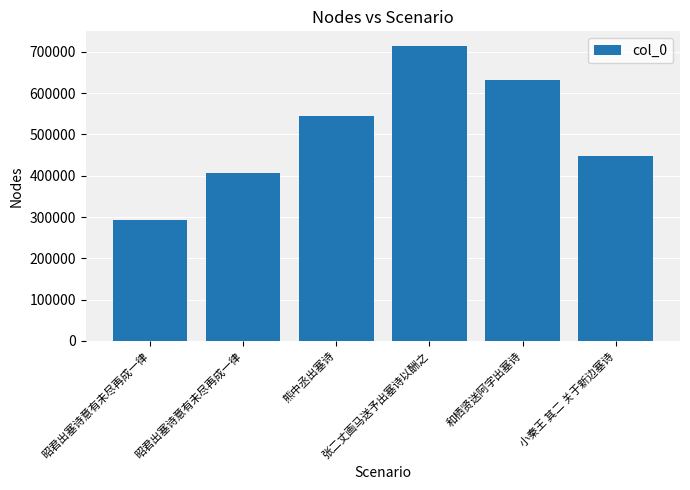

Reading left to right, list all the values displayed in this chart.

昭君出塞诗意有未尽再成一律=293280	昭君出塞诗意有未尽再成一律=407052	熊中丞出塞诗=545752	张二丈画马送予出塞诗以酬之=713839	和栖贤送阿字出塞诗=632701	小秦王 其二 关于新边塞诗=446833